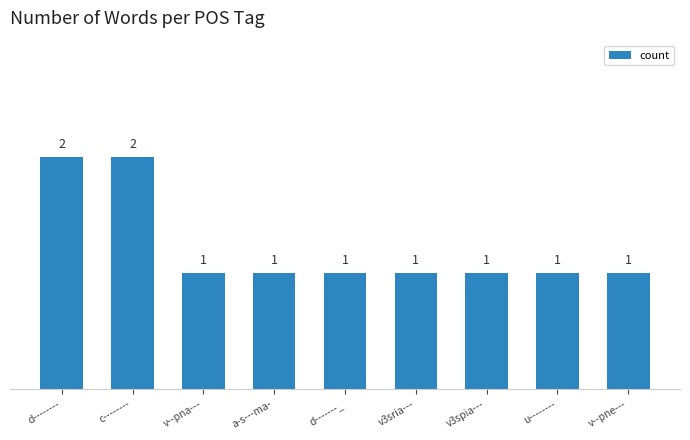

What is the sum of the values at v--pne--- and u--------?

2